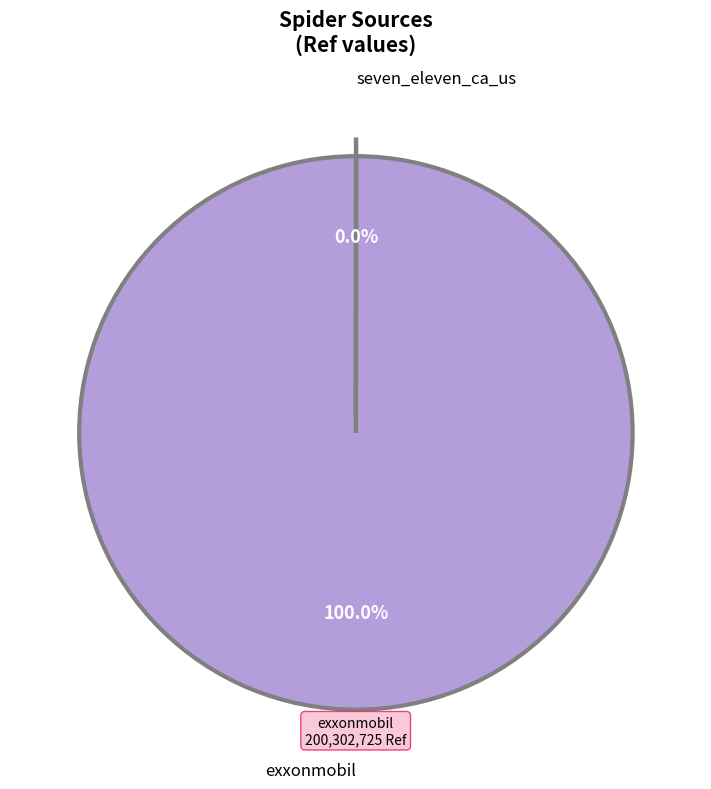

Does any single category account for the majority?

Yes